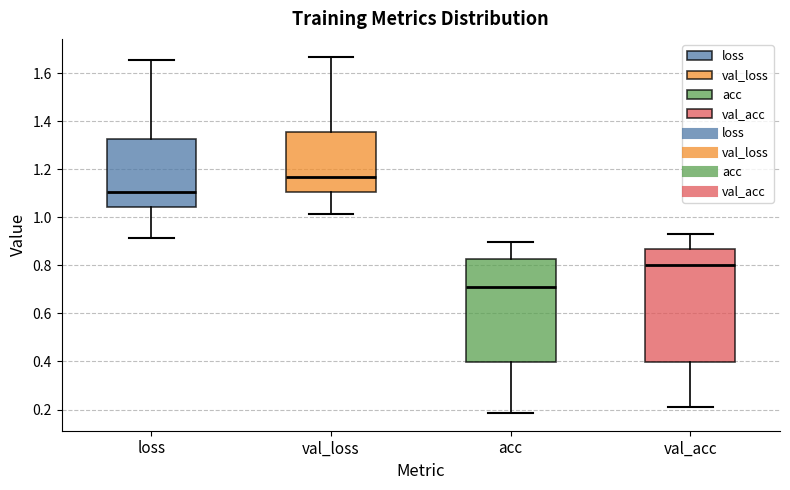

Where does the upper whisker of the box for loss end on the y-axis? The values are not printed on the chart, so give them approximately, as read against the axis.

1.66